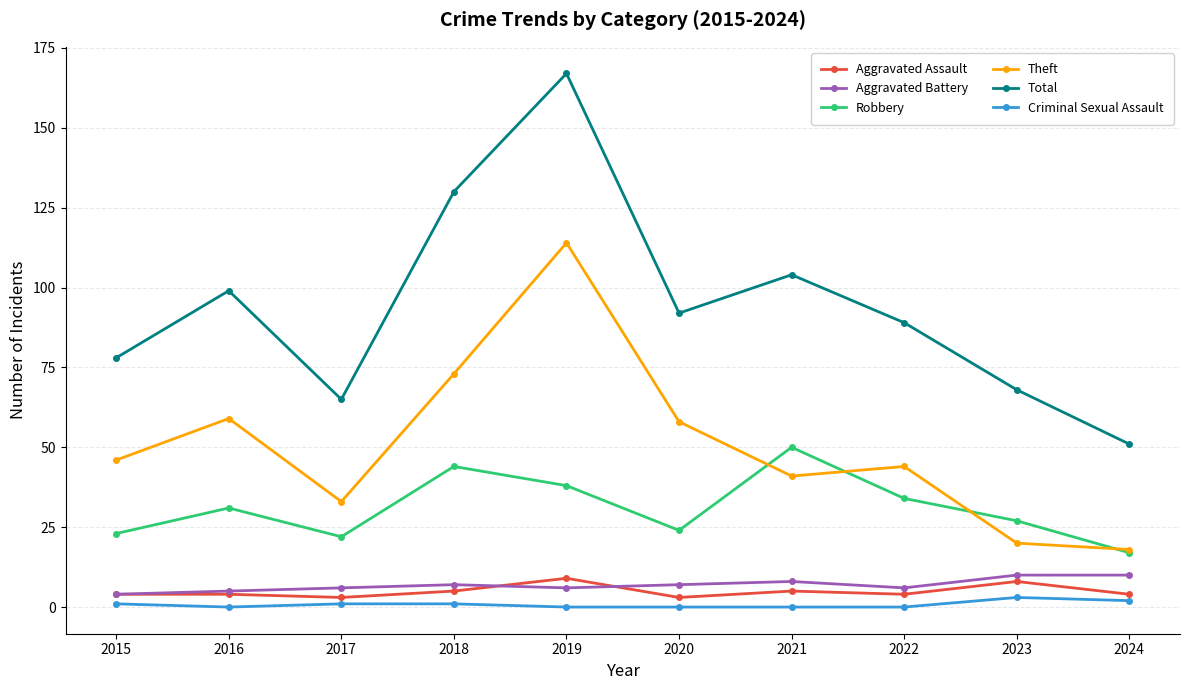

Reading right to left, what are all the values shown in this chart?

Aggravated Assault: 4	8	4	5	3	9	5	3	4	4
Aggravated Battery: 10	10	6	8	7	6	7	6	5	4
Robbery: 17	27	34	50	24	38	44	22	31	23
Theft: 18	20	44	41	58	114	73	33	59	46
Total: 51	68	89	104	92	167	130	65	99	78
Criminal Sexual Assault: 2	3	0	0	0	0	1	1	0	1